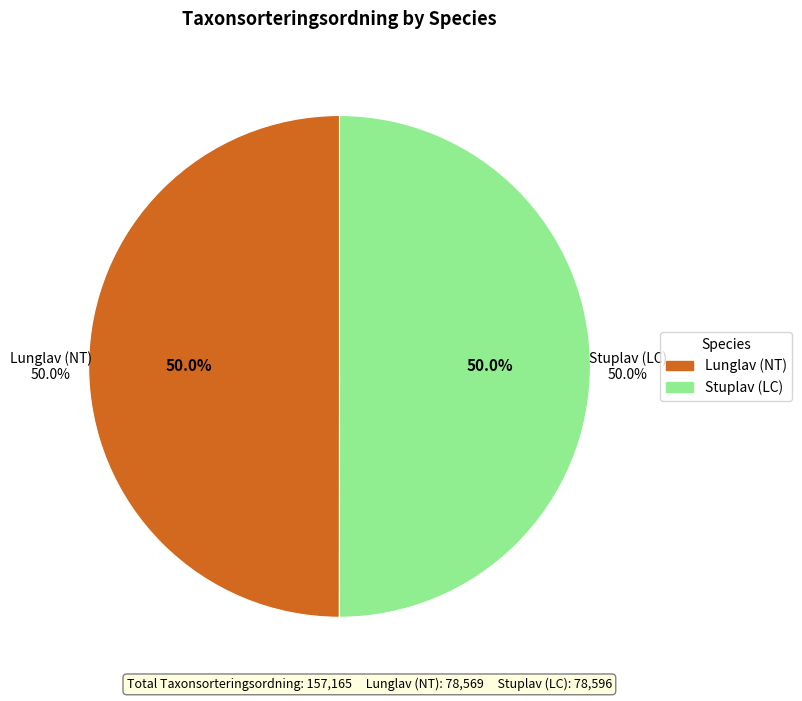

To the nearest percent, what portion does Stuplav (LC) represent?

50%